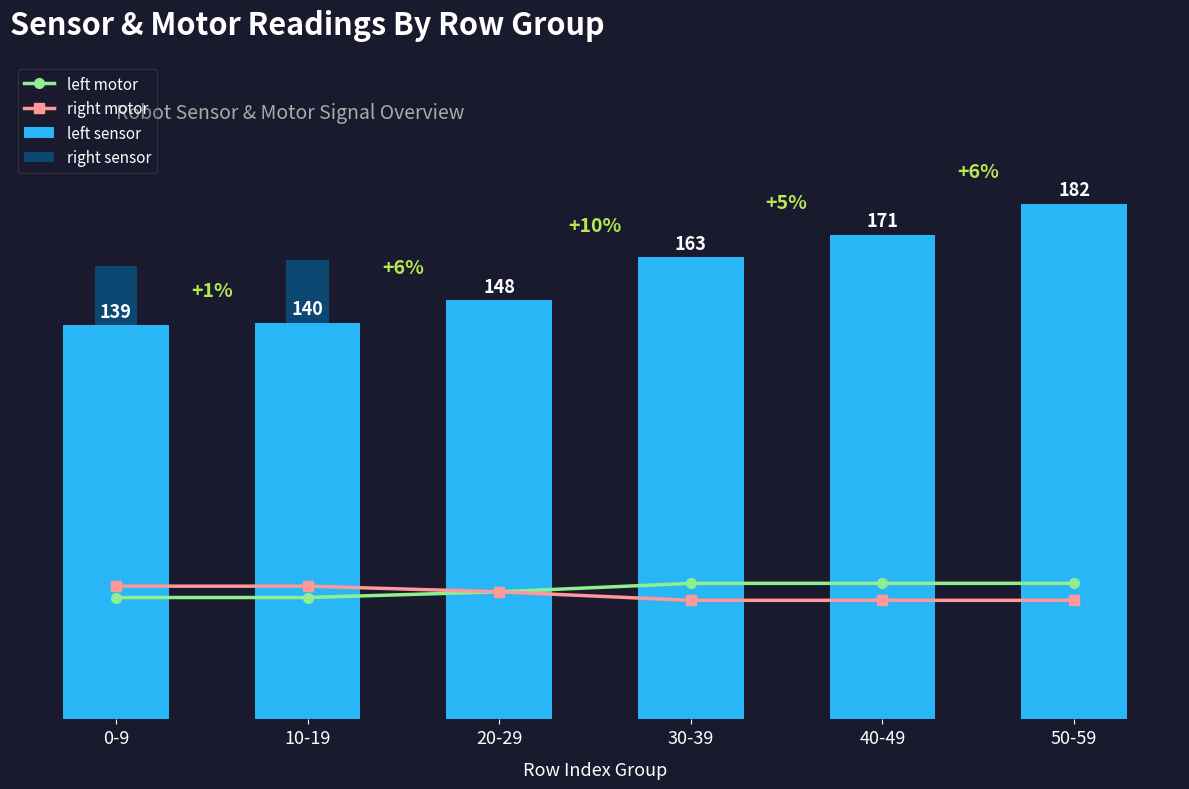

Is it true that left sensor equals 263 at 30-39?

False